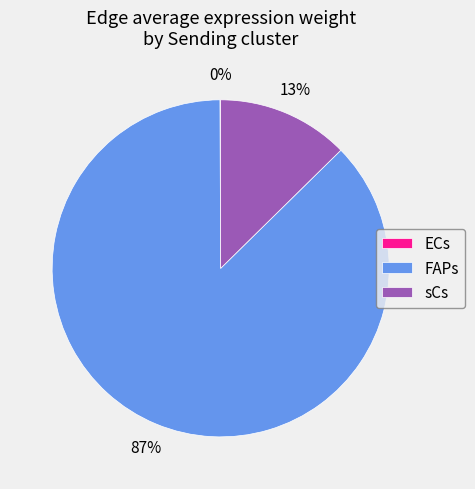

Which category accounts for the majority?

FAPs